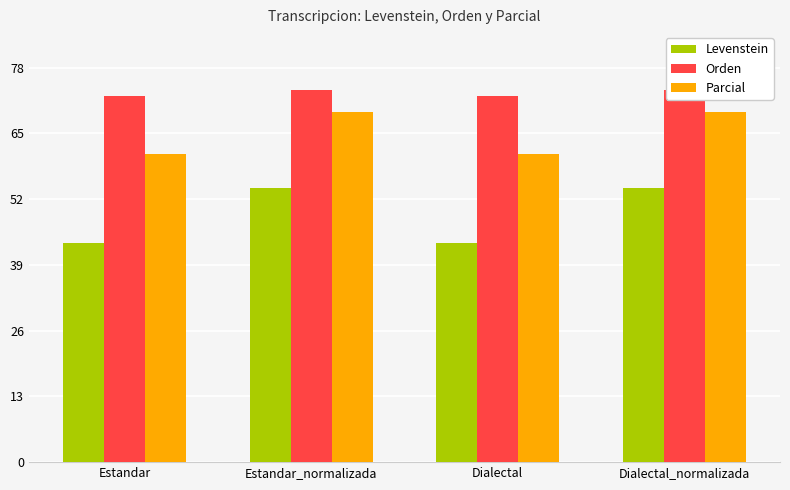

Which has a higher value, Estandar or Dialectal_normalizada?

Dialectal_normalizada